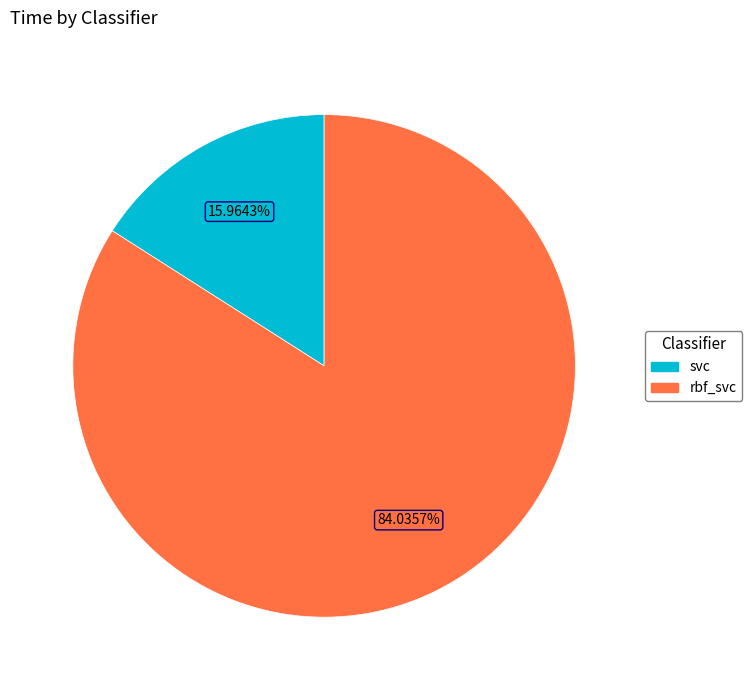

To the nearest percent, what is the difference between the svc and rbf_svc slice percentages?

68%